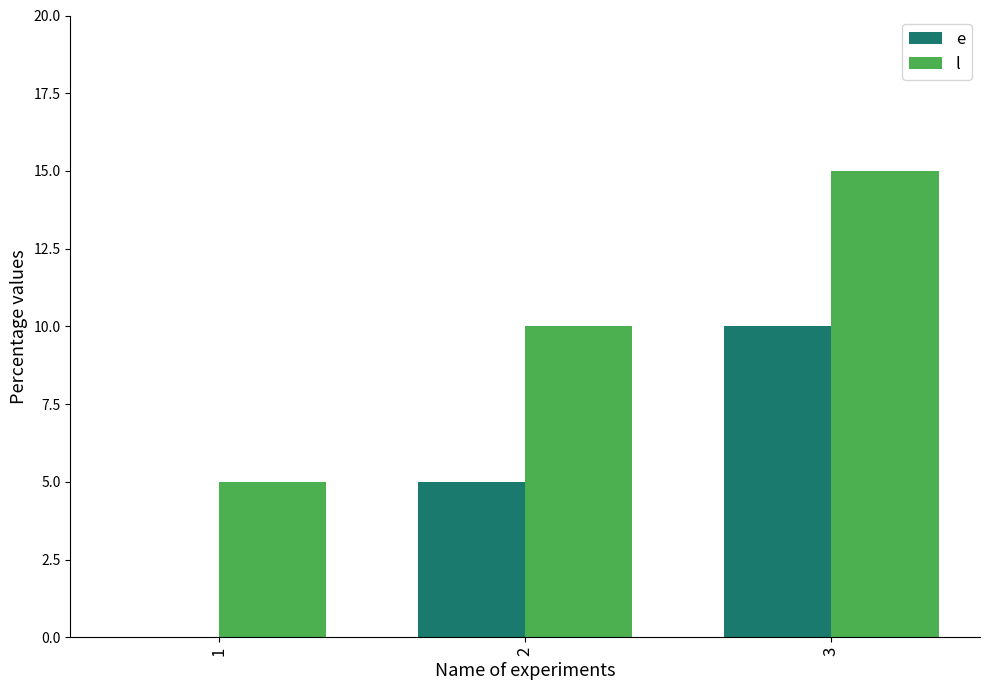

Where is l nearest to the value 10?

2